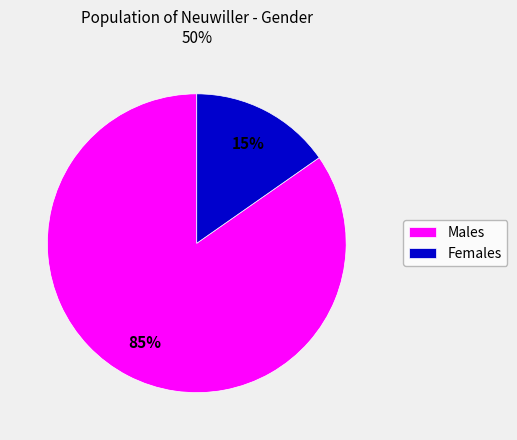

How many segments does this pie chart have?

2